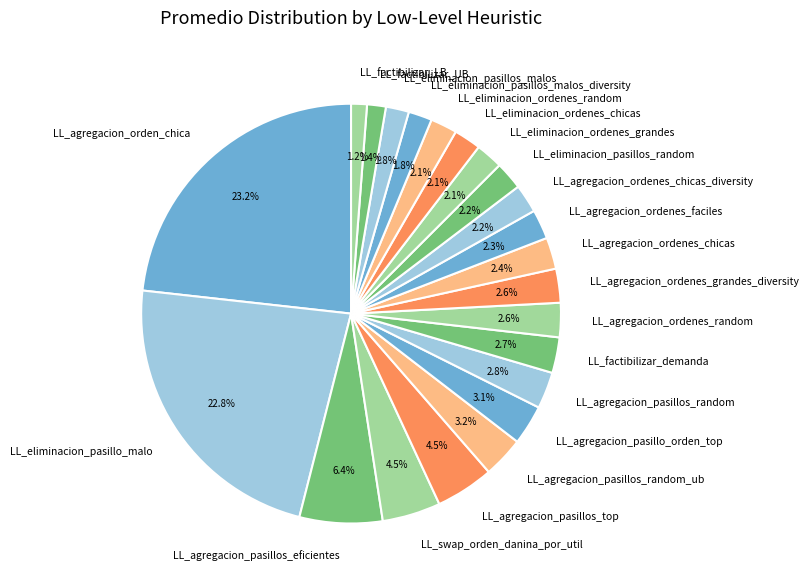

What percentage do LL_factibilizar_LB and LL_eliminacion_ordenes_random together represent?

3.3%